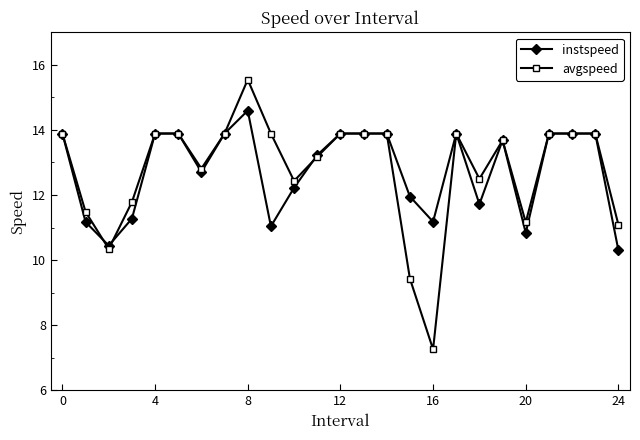

How many data points does each series have?

25